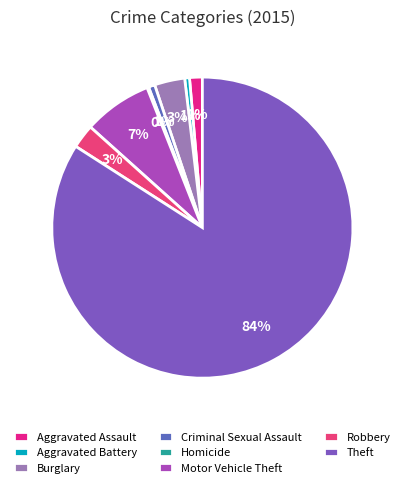

Rank the categories by value from lowest to highest.

Homicide, Aggravated Battery, Criminal Sexual Assault, Aggravated Assault, Robbery, Burglary, Motor Vehicle Theft, Theft